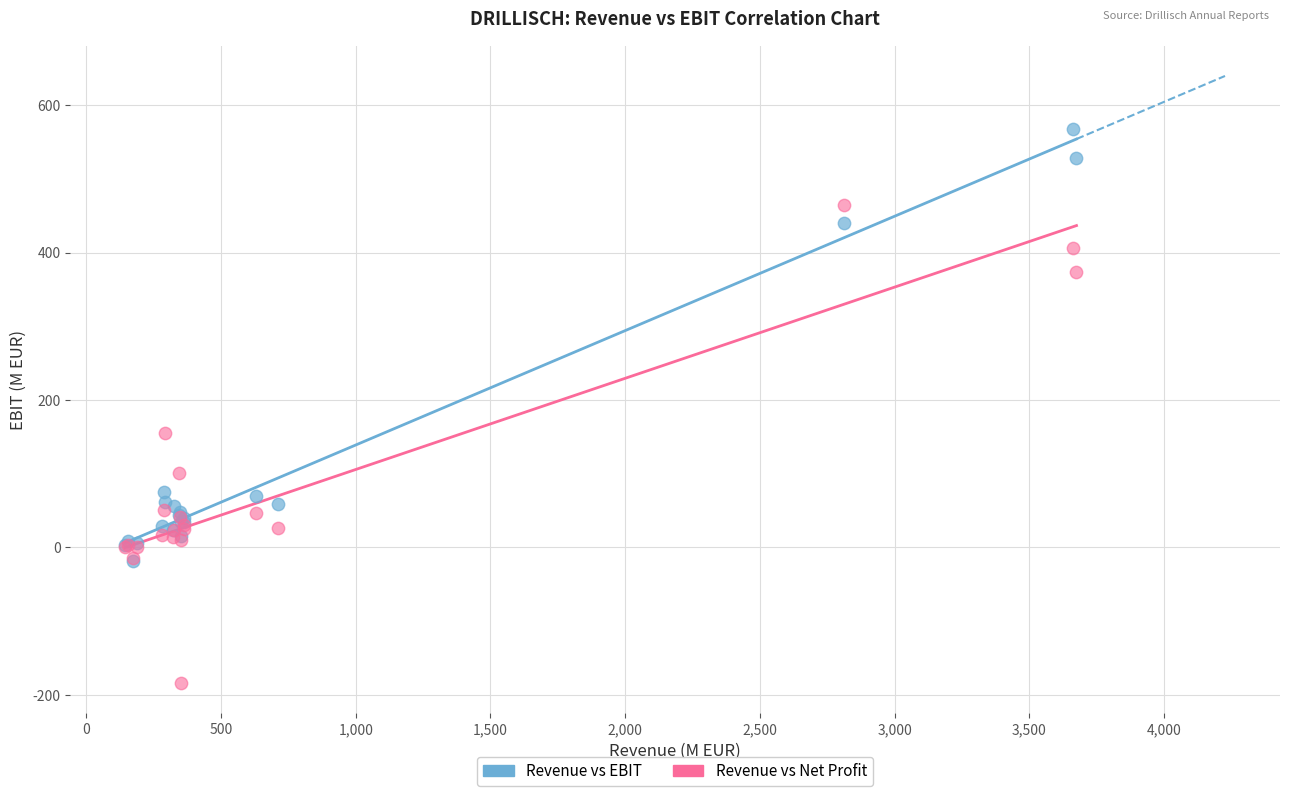

In the Revenue vs EBIT series, what Y value is closest to 274?

439.9